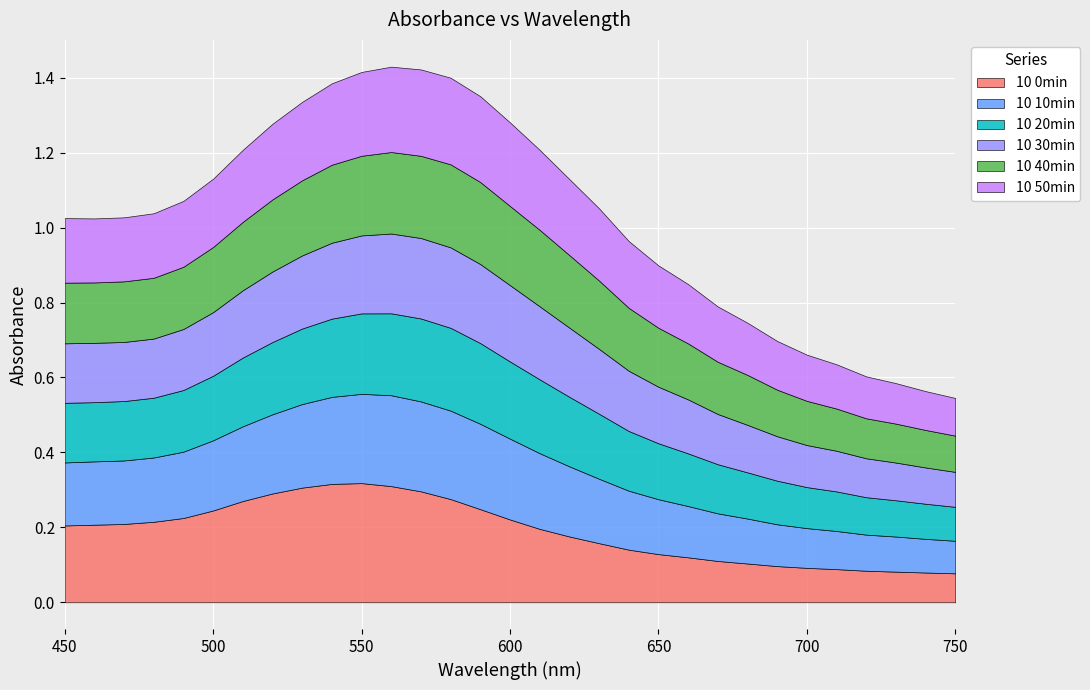

Which has a higher value, 690 or 450?

450